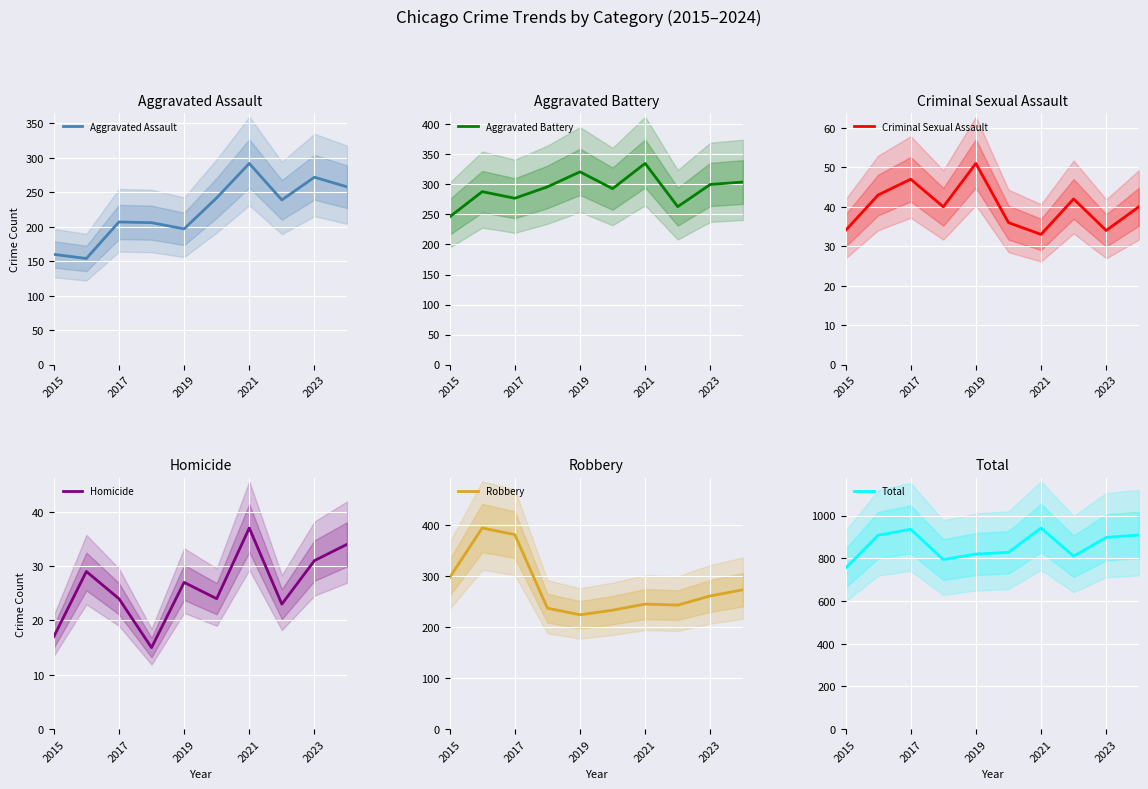

Does the chart display data point markers on the line(s)?

No